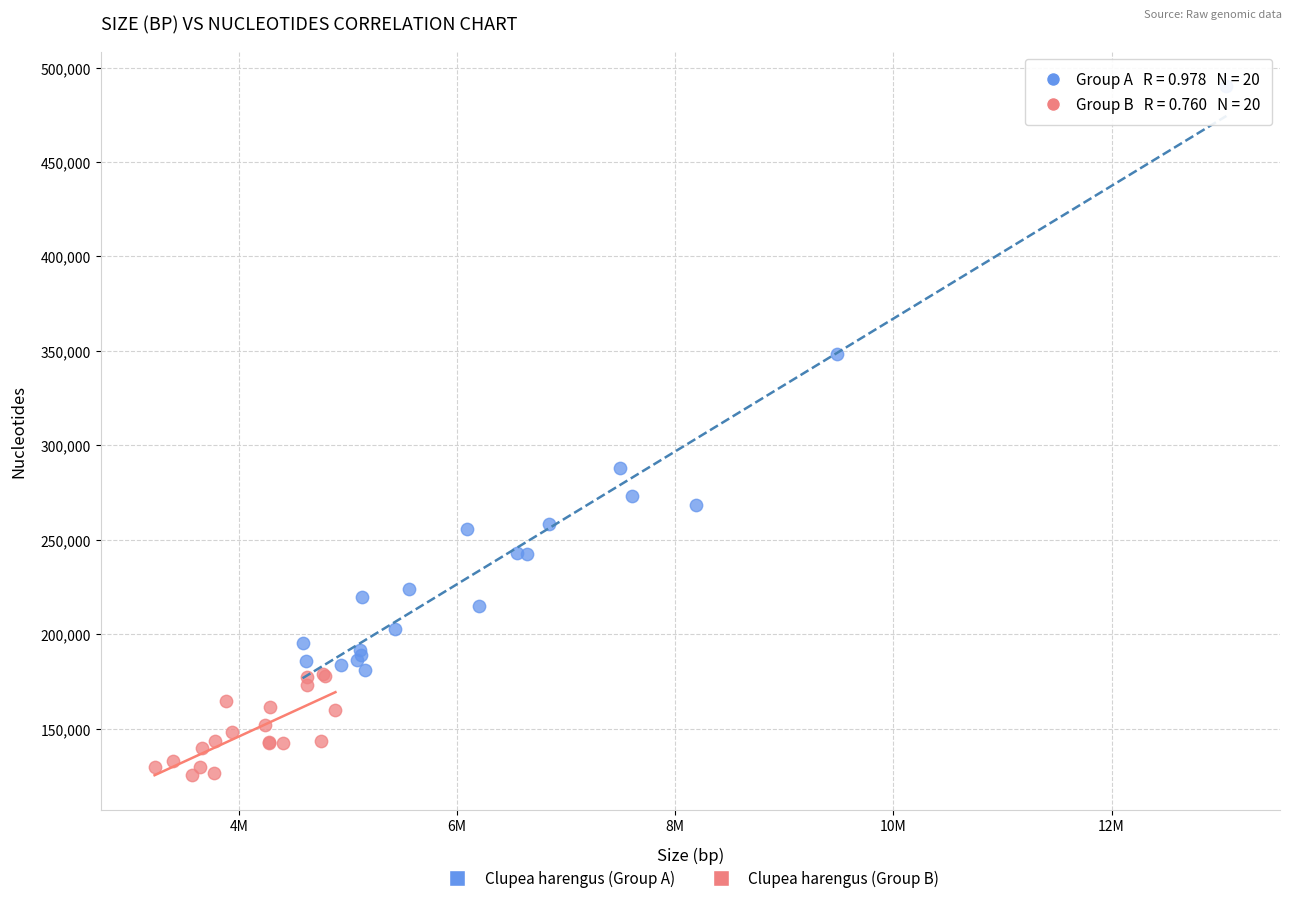

Which series contains the lowest Y value?

Clupea harengus (Group B)